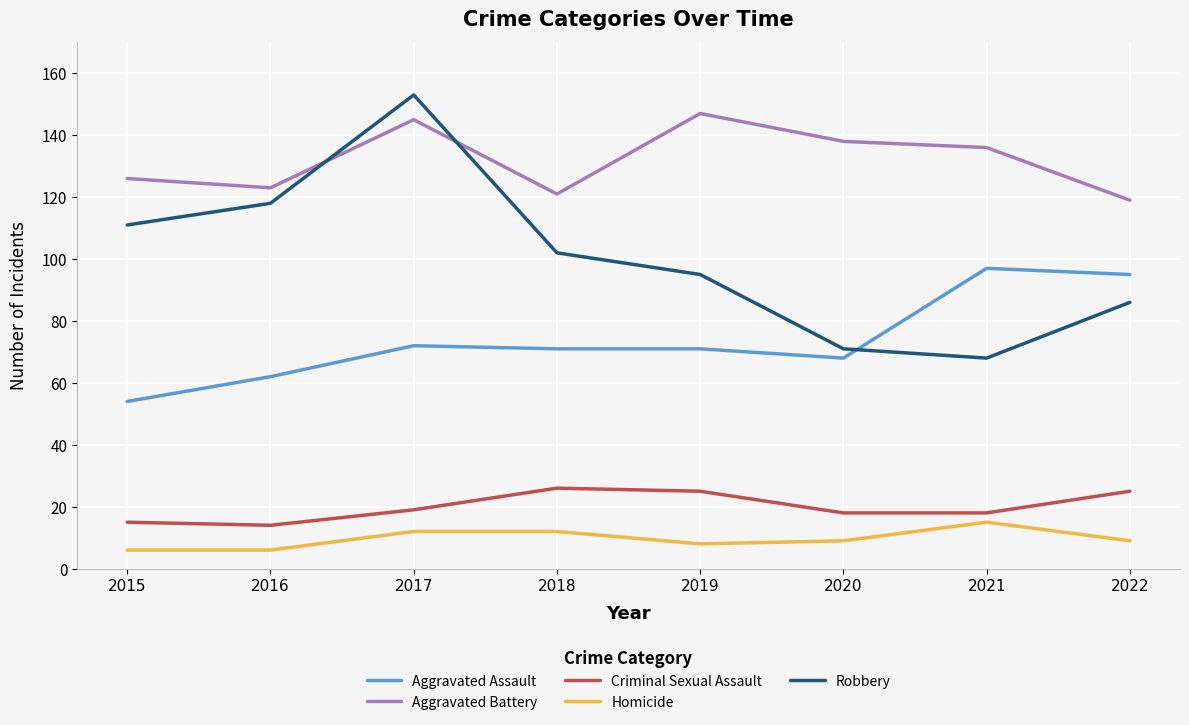

Rank the categories by Robbery value from lowest to highest.

2021, 2020, 2022, 2019, 2018, 2015, 2016, 2017